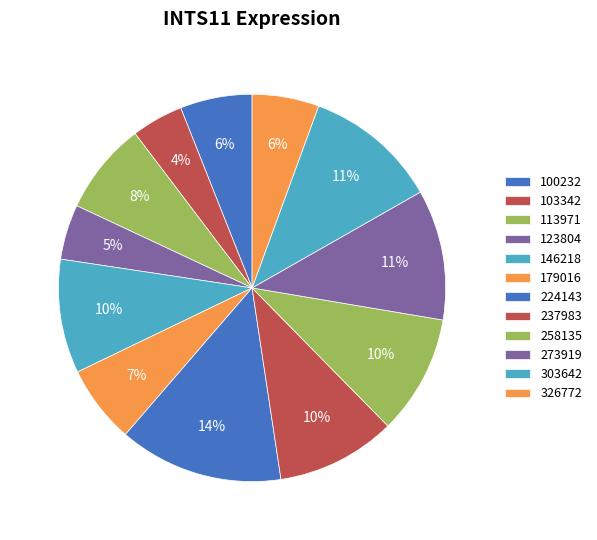

Count the number of slices in the pie.

12